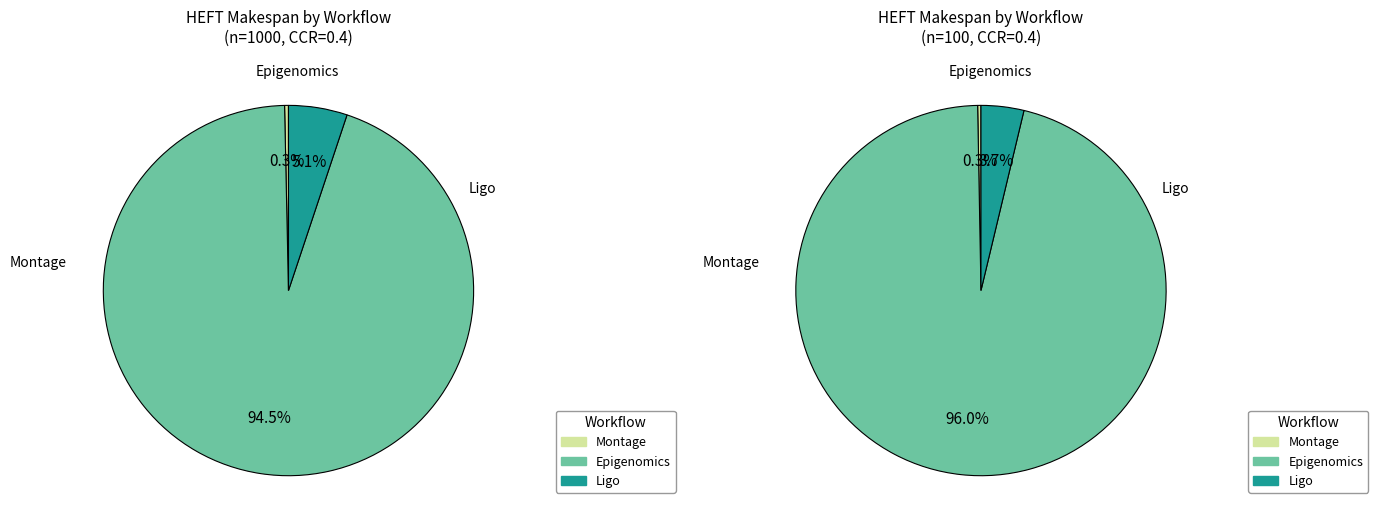

Does Epigenomics represent more than half of the total?

Yes